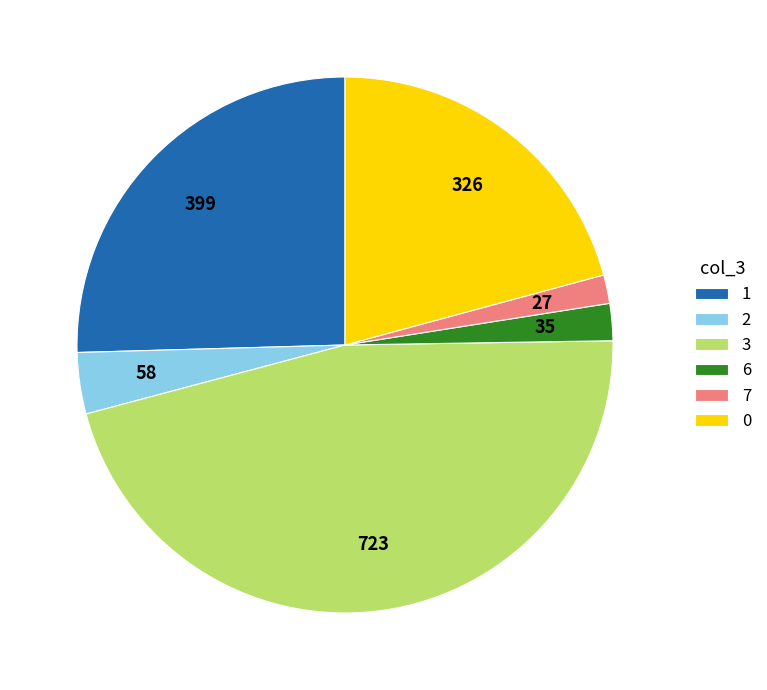

Does any single category account for the majority?

No